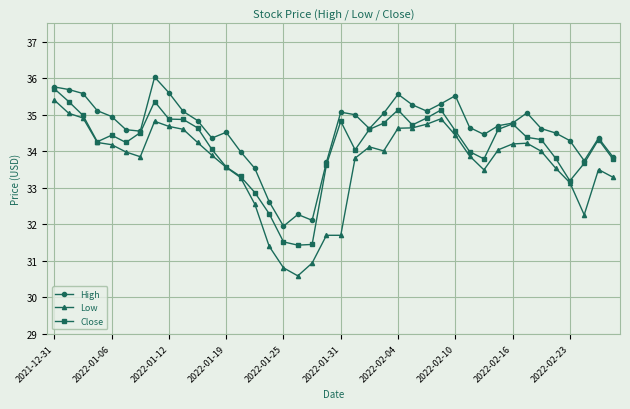

True or false: High and Low cross at least once.

False